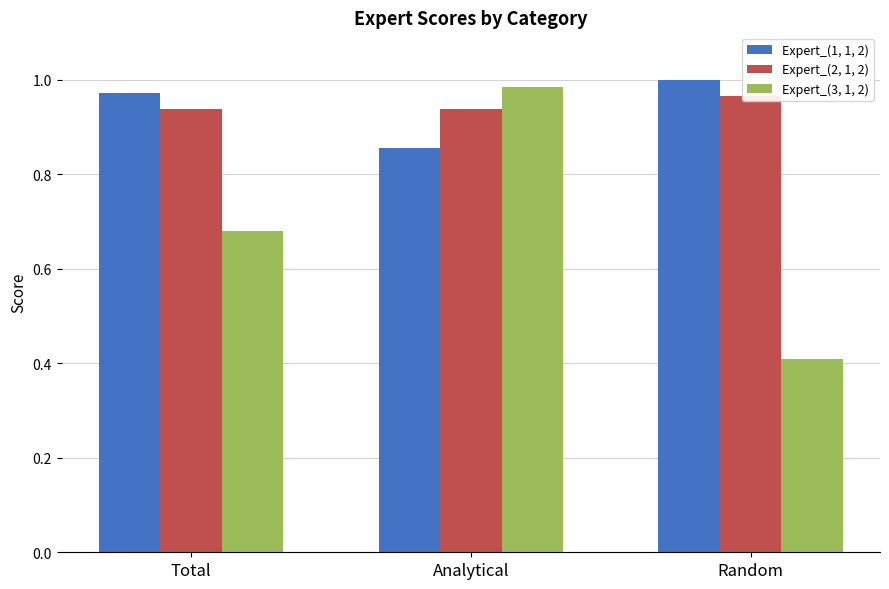

Which series has the widest spread of values?

Expert_(3, 1, 2)